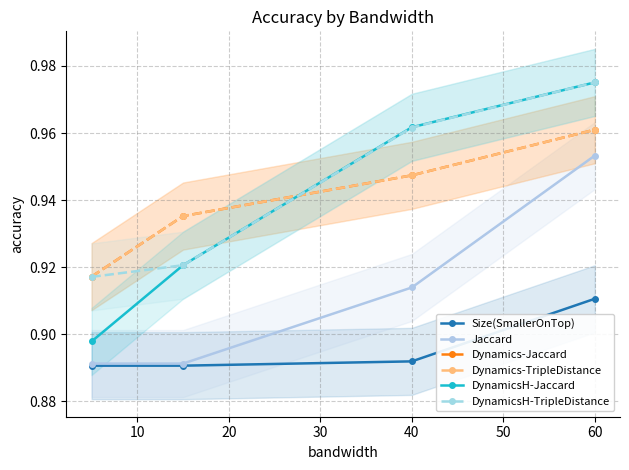

True or false: Jaccard and DynamicsH-Jaccard cross at least once.

False